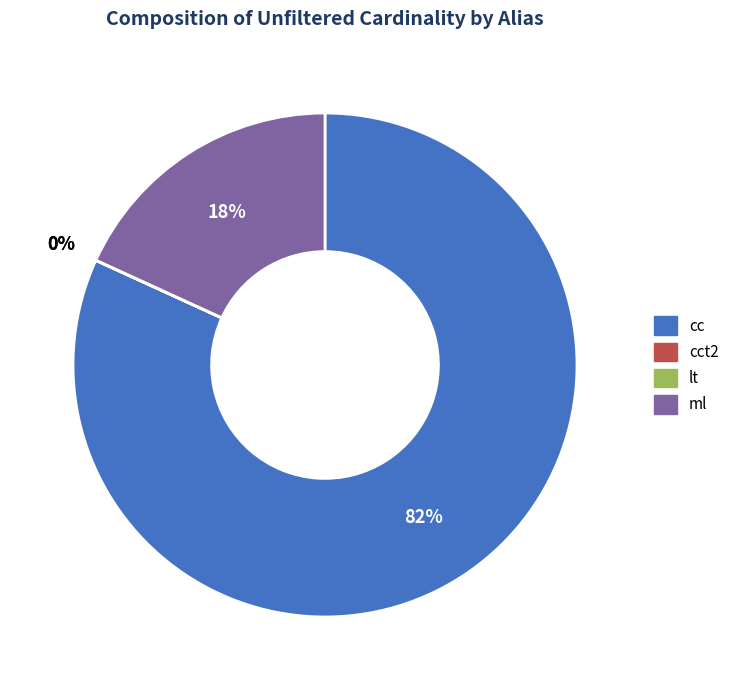

To the nearest percent, what percentage of the pie is ml?

18%